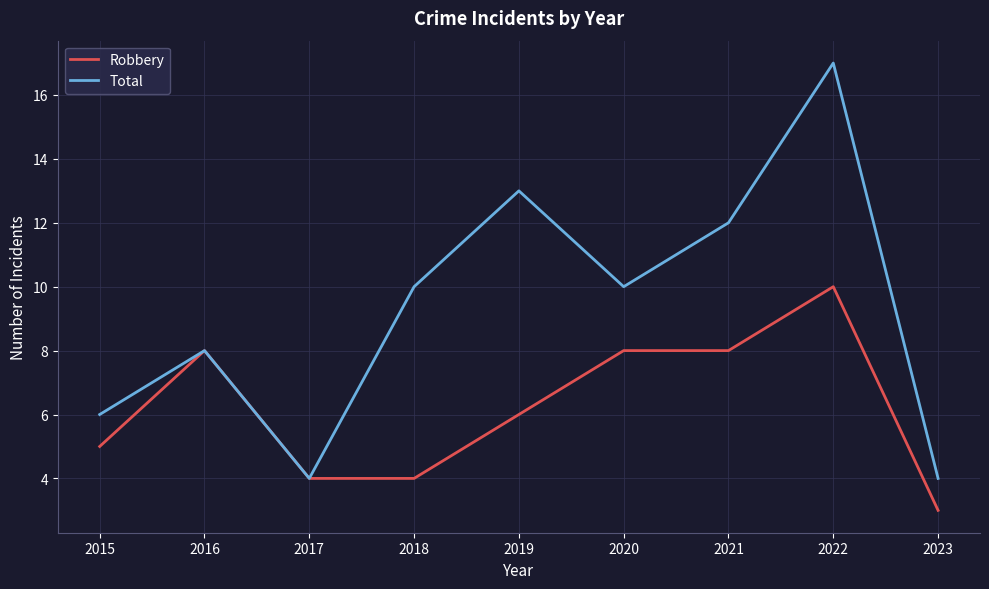

List the series in order of their peak value, lowest first.

Robbery, Total